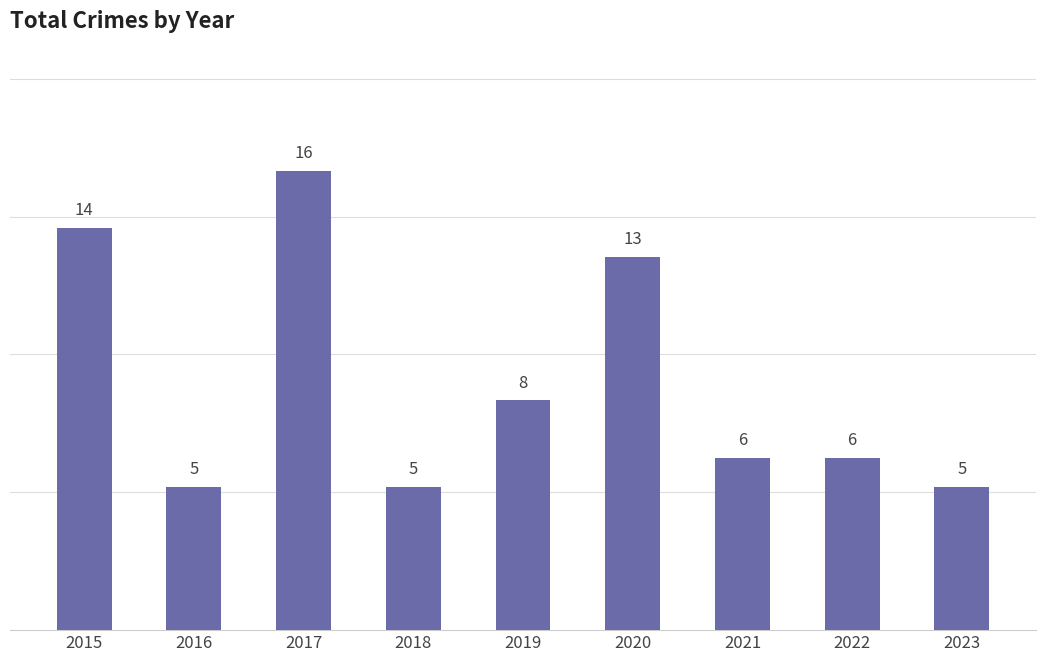

The chart shows a value of 13 at 2020. True or false?

True